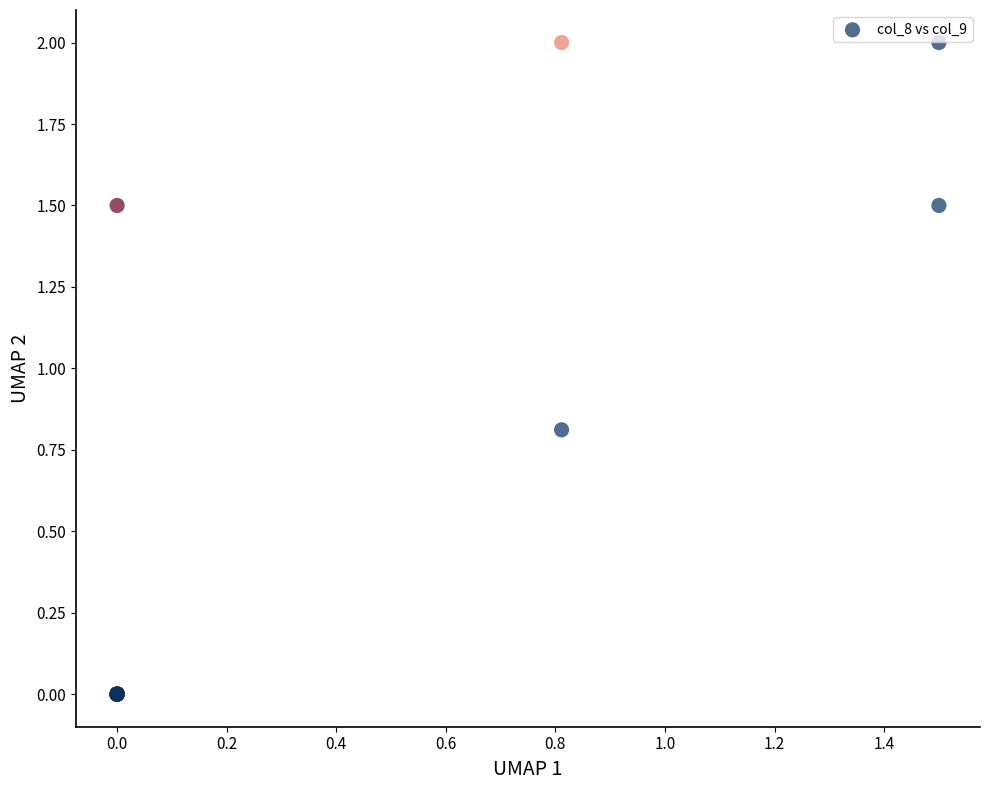

What Y value in the scatter plot is closest to 1?

0.8